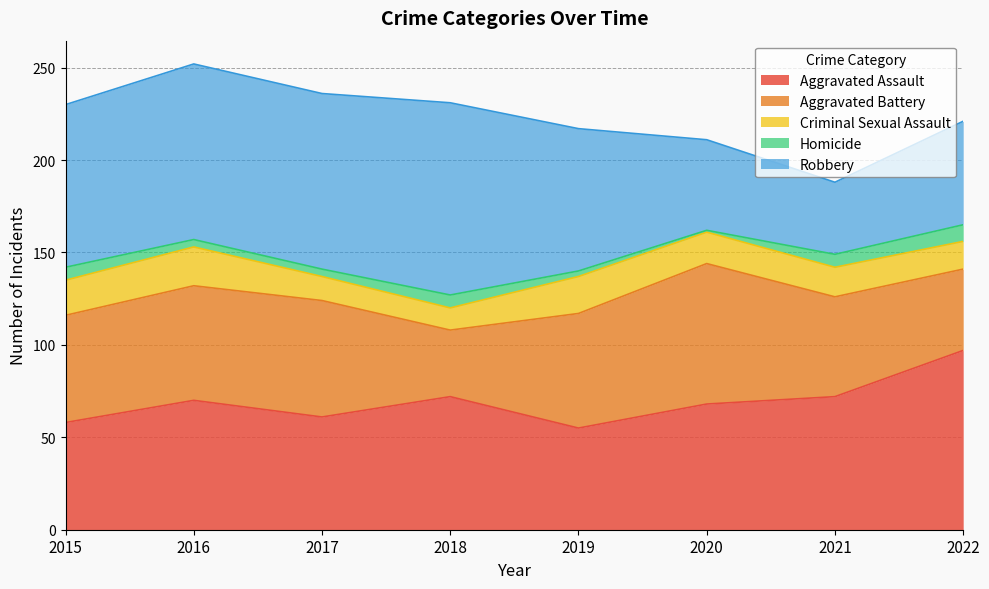

True or false: Criminal Sexual Assault and Aggravated Battery cross at least once.

False